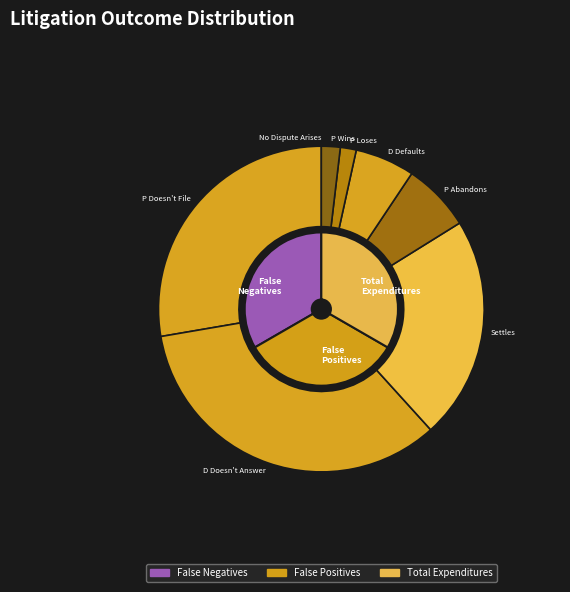

What is the change in value from Settles to D Defaults?

-0.2